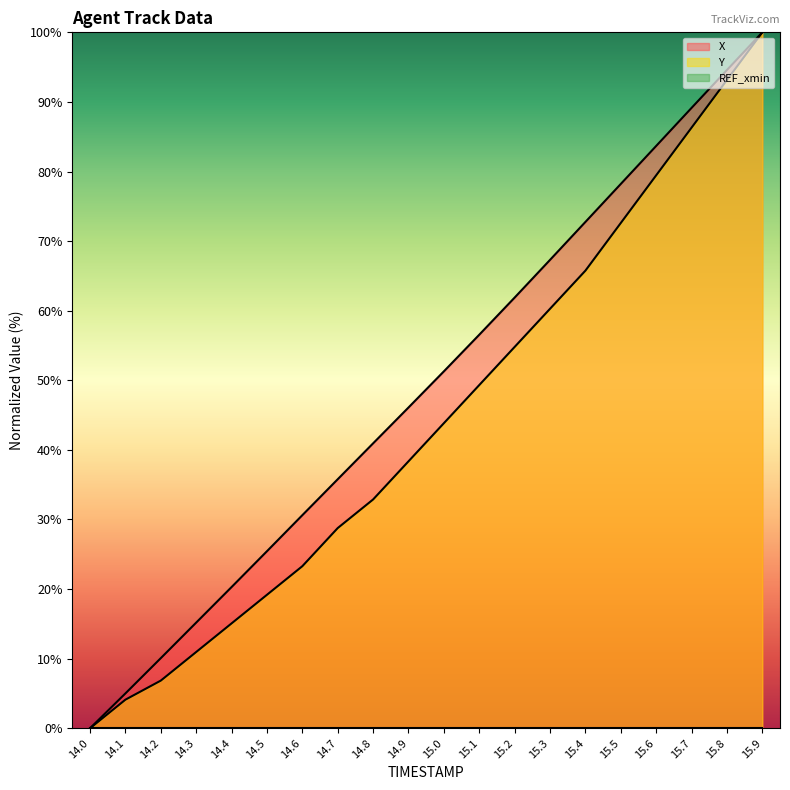

The value of X at 15.3 is 67.3. True or false?

True